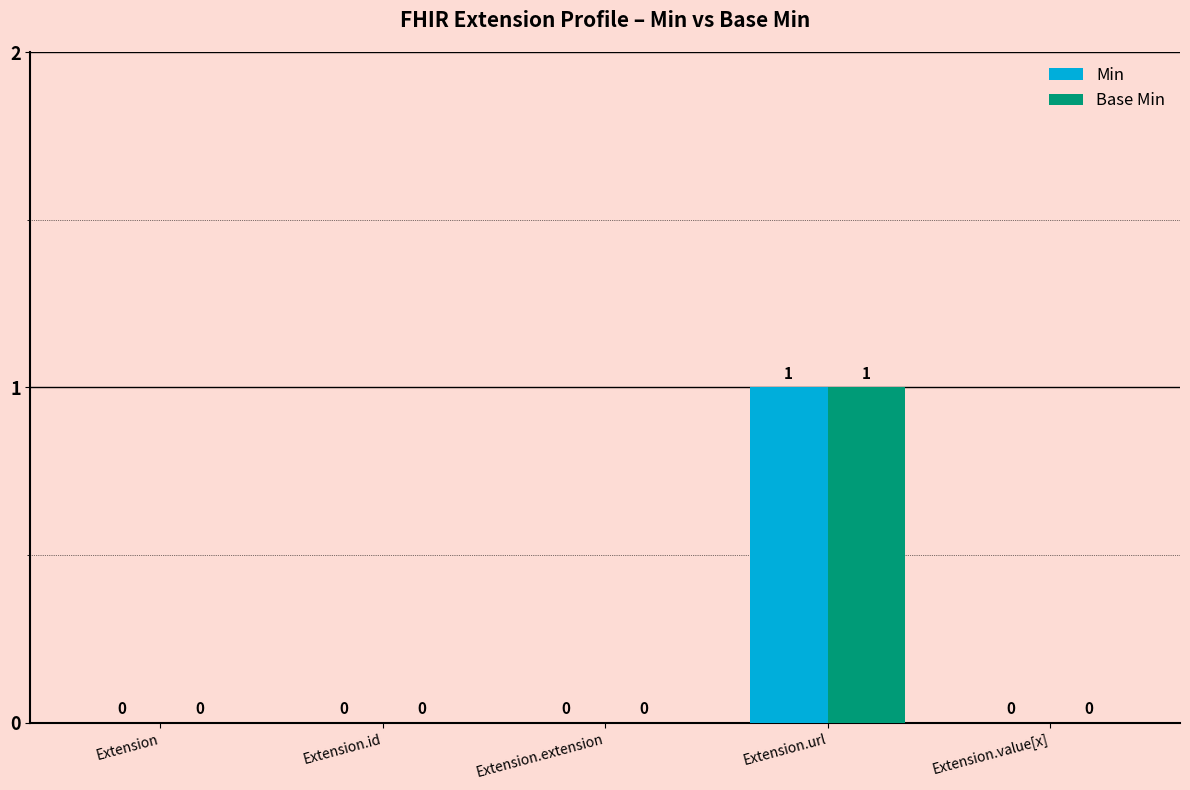

How many values in the Min series exceed 0?

1